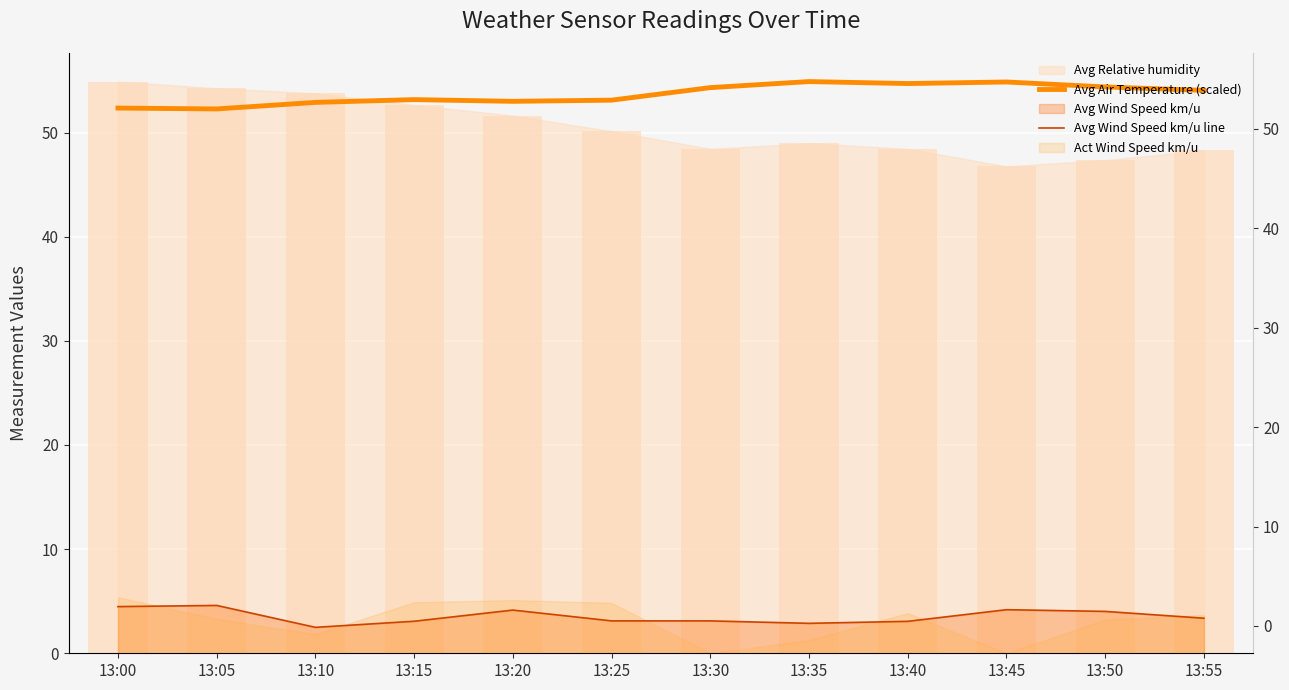

True or false: Avg Air Temperature (scaled) and Avg Wind Speed km/u line intersect in this chart.

False